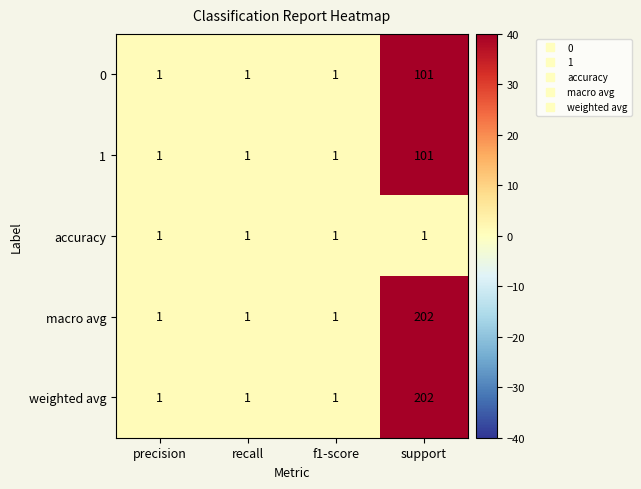

At which category is the sum across all series the highest?

support